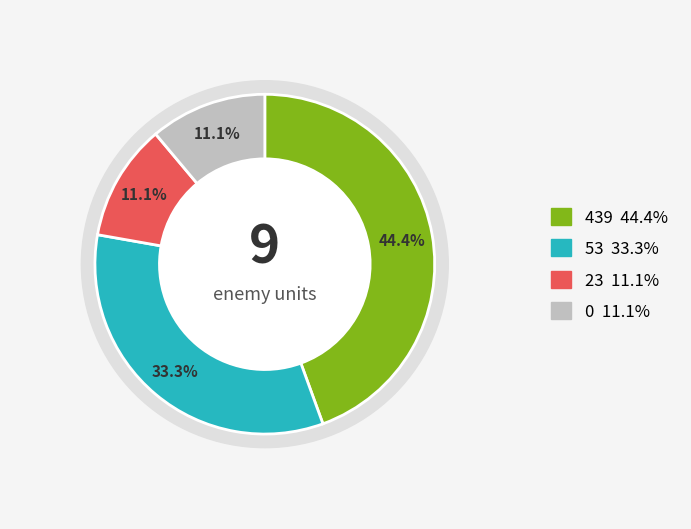

Count the number of slices in the pie.

4